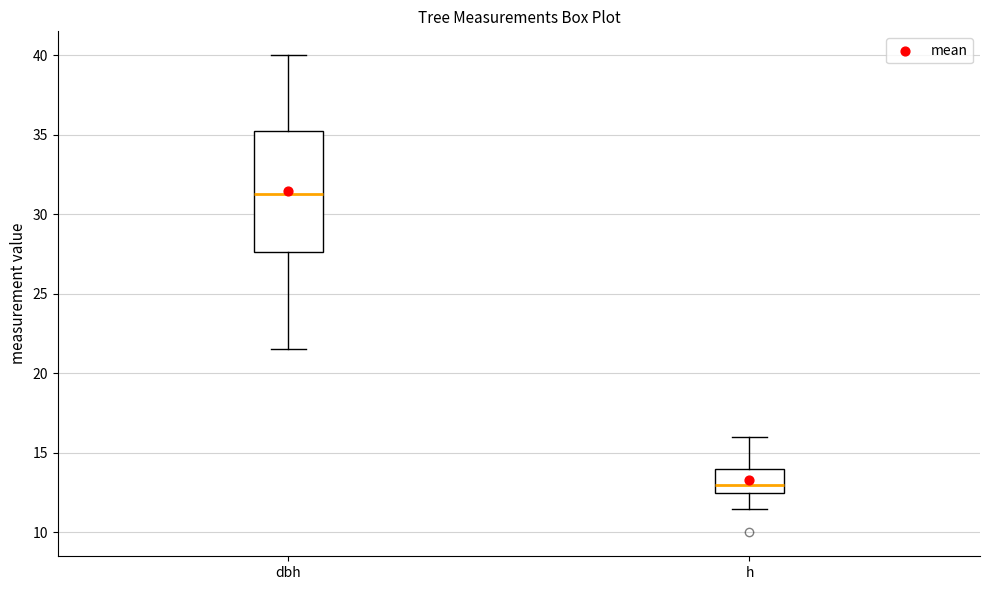

Comparing the boxes themselves (not the whiskers), which one is the tallest?

dbh